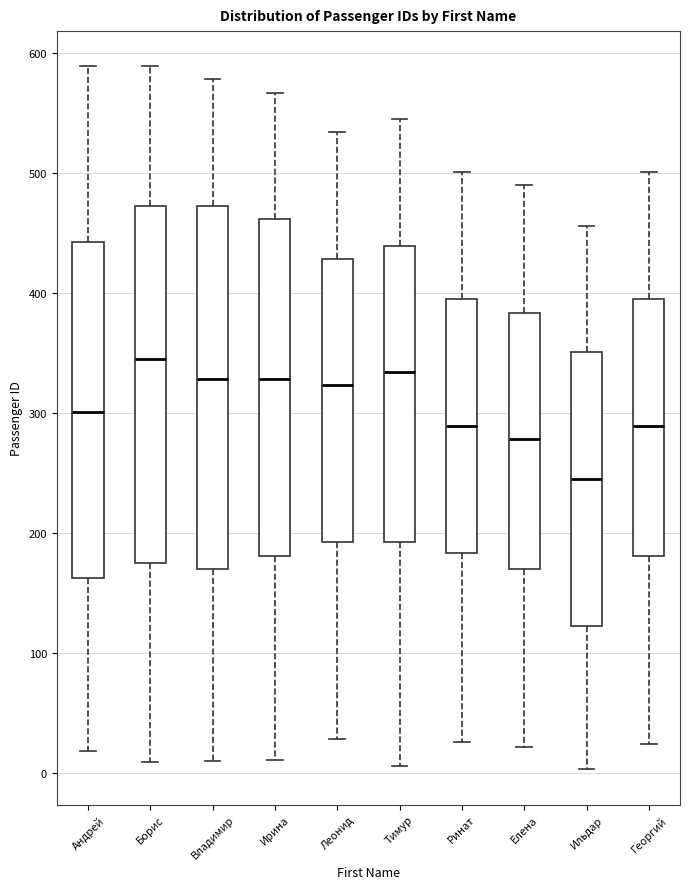

Reading left to right, read every box against the y-axis: the position of its median line, the range the box covers, and the ends of its whiskers. The values are not printed on the chart, so give them approximately, as read against the axis.

Андрей: median 300, box 160 to 440, whiskers 20 to 590
Борис: median 350, box 180 to 470, whiskers 10 to 590
Владимир: median 330, box 170 to 470, whiskers 10 to 580
Ирина: median 330, box 180 to 460, whiskers 10 to 570
Леонид: median 320, box 190 to 430, whiskers 30 to 530
Тимур: median 330, box 190 to 440, whiskers 10 to 550
Ринат: median 290, box 180 to 390, whiskers 30 to 500
Елена: median 280, box 170 to 380, whiskers 20 to 490
Ильдар: median 250, box 120 to 350, whiskers 0 to 460
Георгий: median 290, box 180 to 390, whiskers 20 to 500